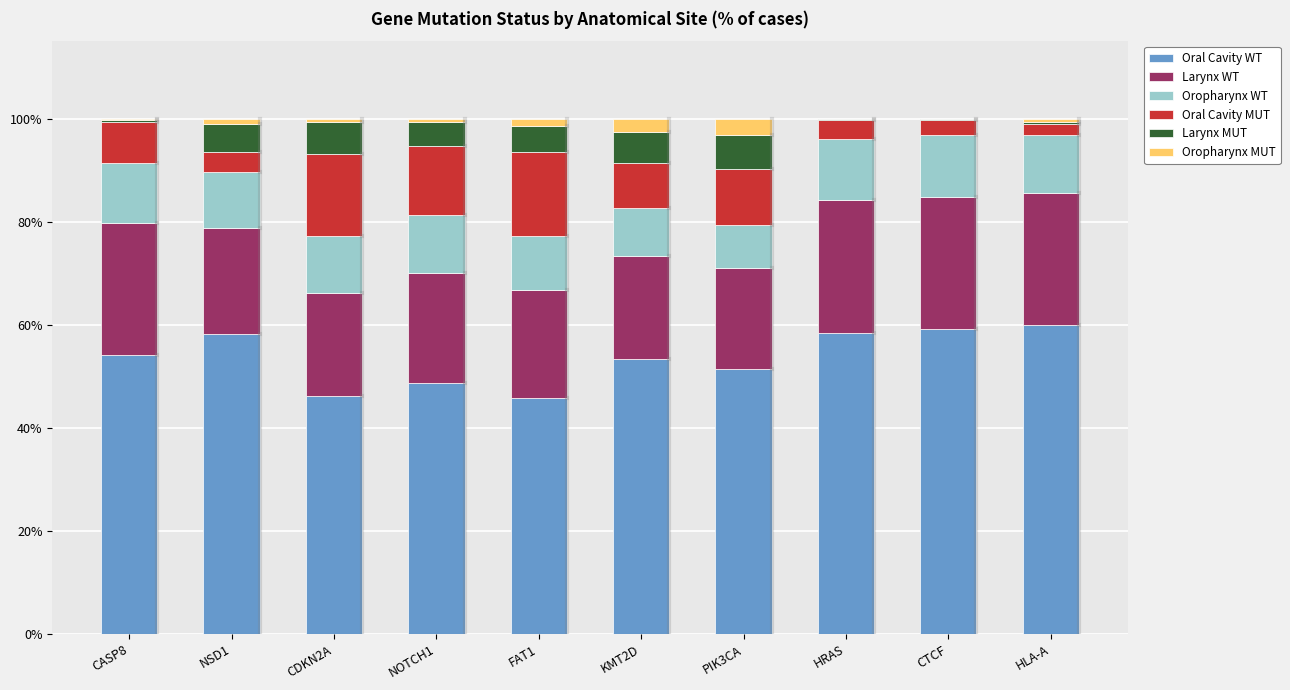

The value of Oral Cavity WT at CDKN2A is 21.7. True or false?

False